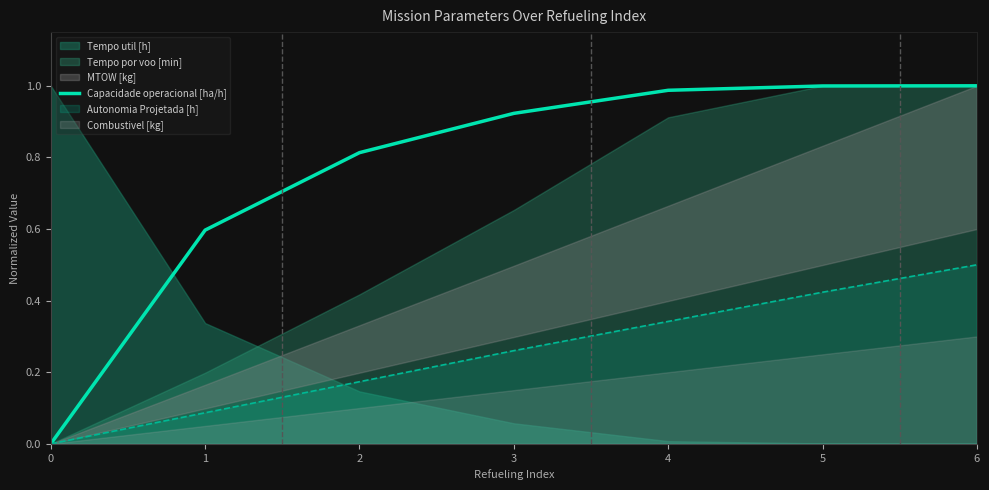

True or false: the data shows 0.3 at 6.

False